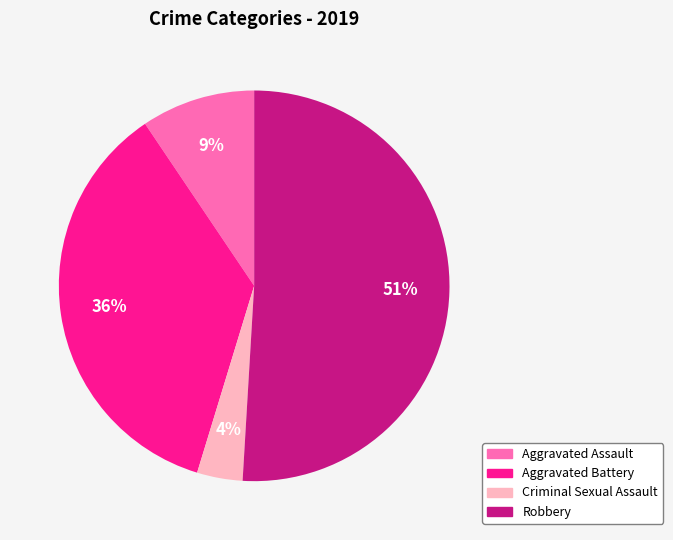

Is there a majority slice in this chart?

Yes